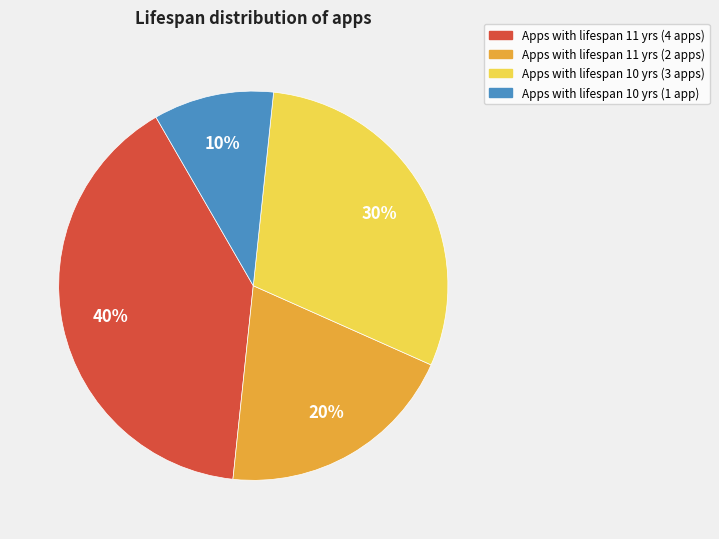

Which category has the biggest portion of the pie?

Apps with lifespan 11 yrs (4 apps)